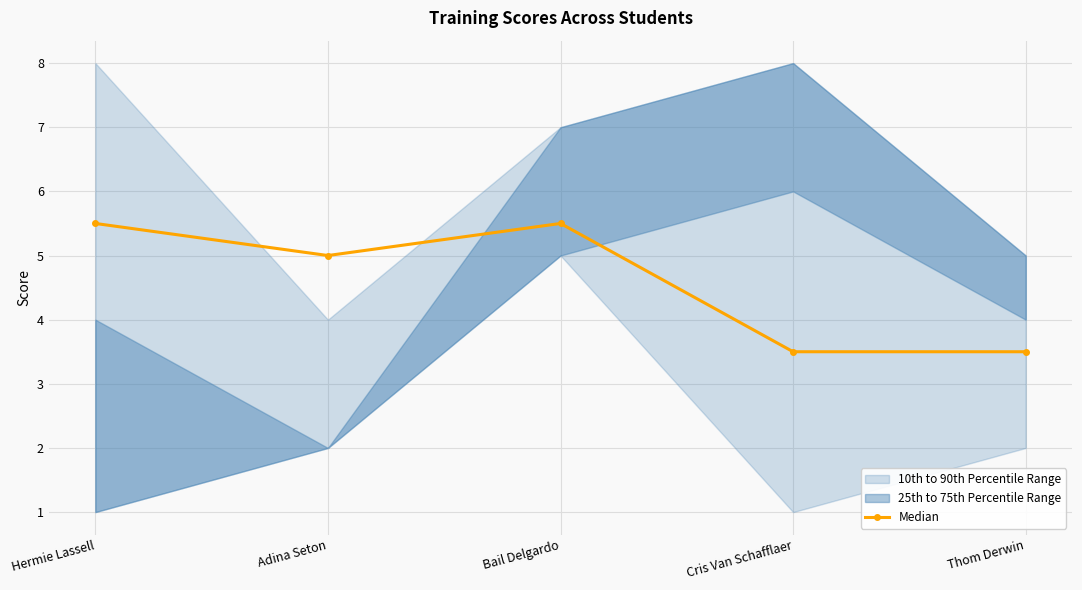

The chart shows a value of 5.4 at Cris Van Schafflaer. True or false?

False